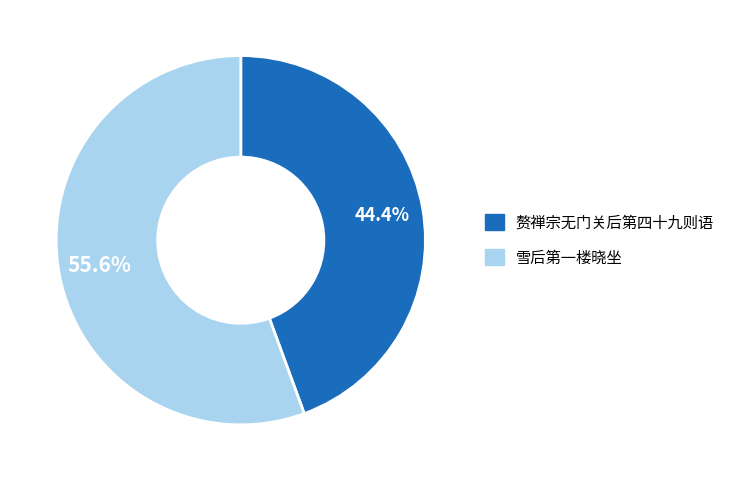

Is there any slice that represents more than half of the pie?

Yes